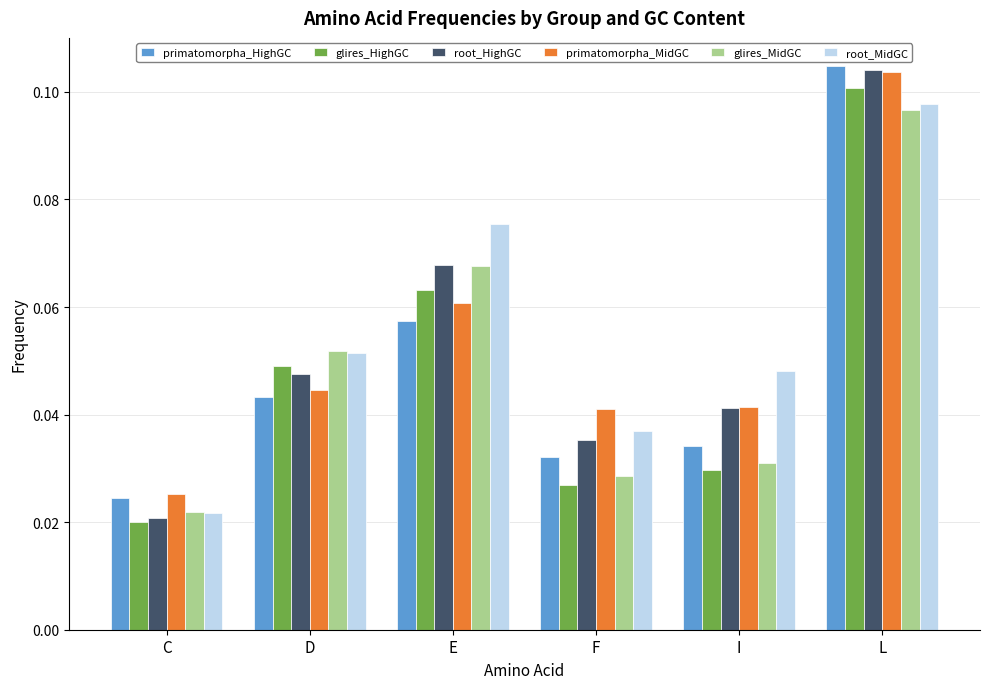

Is the value of primatomorpha_MidGC at L greater than the value of root_MidGC at C?

Yes